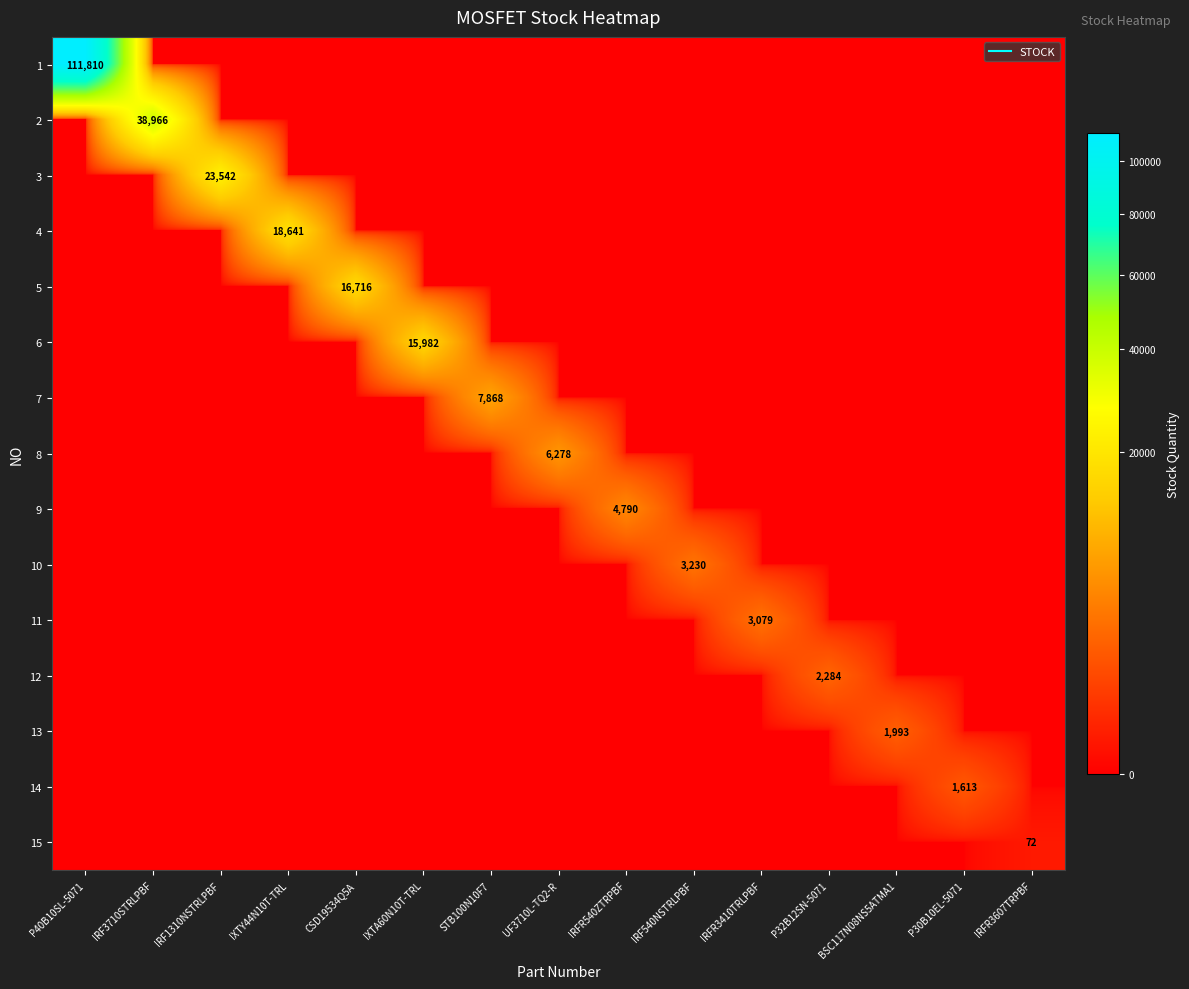

How many positive values does the 5 series have?

1